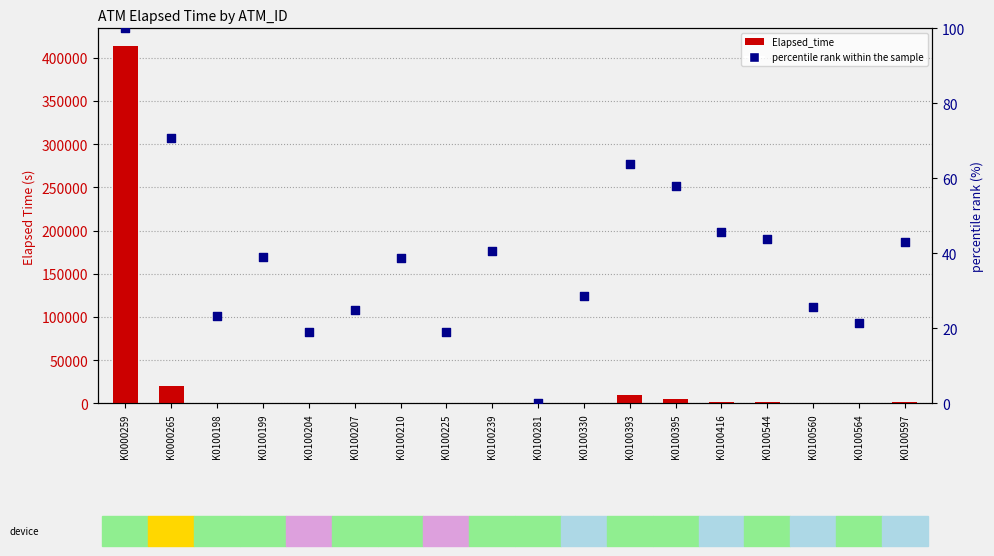

At how many categories does at least one series exceed 229969?

1